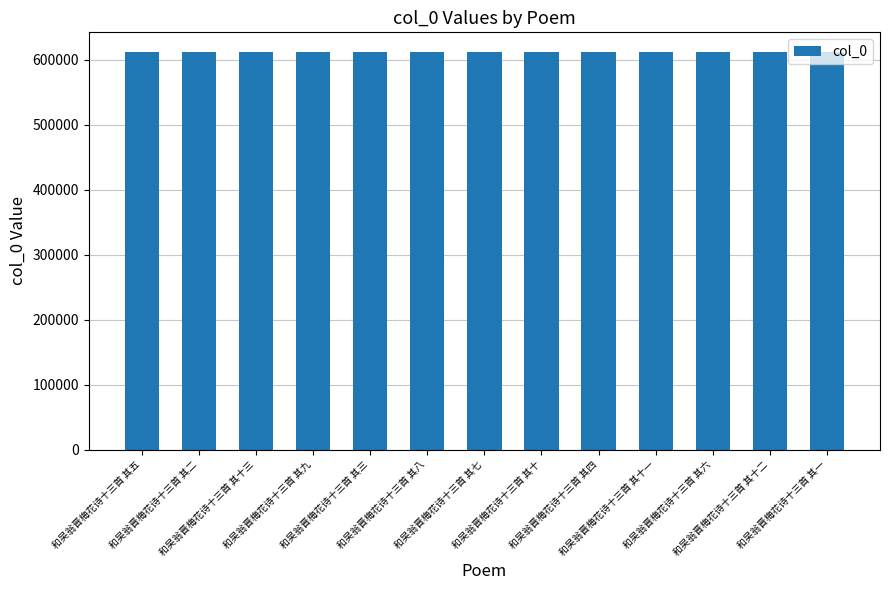

The value at 和吴翁晋梅花诗十三首 其十一 is 611757. True or false?

True